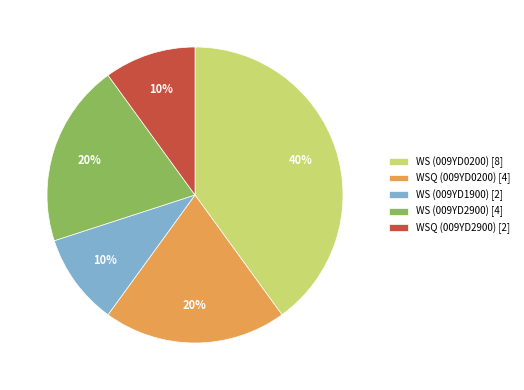

Which category has the biggest portion of the pie?

WS (009YD0200)